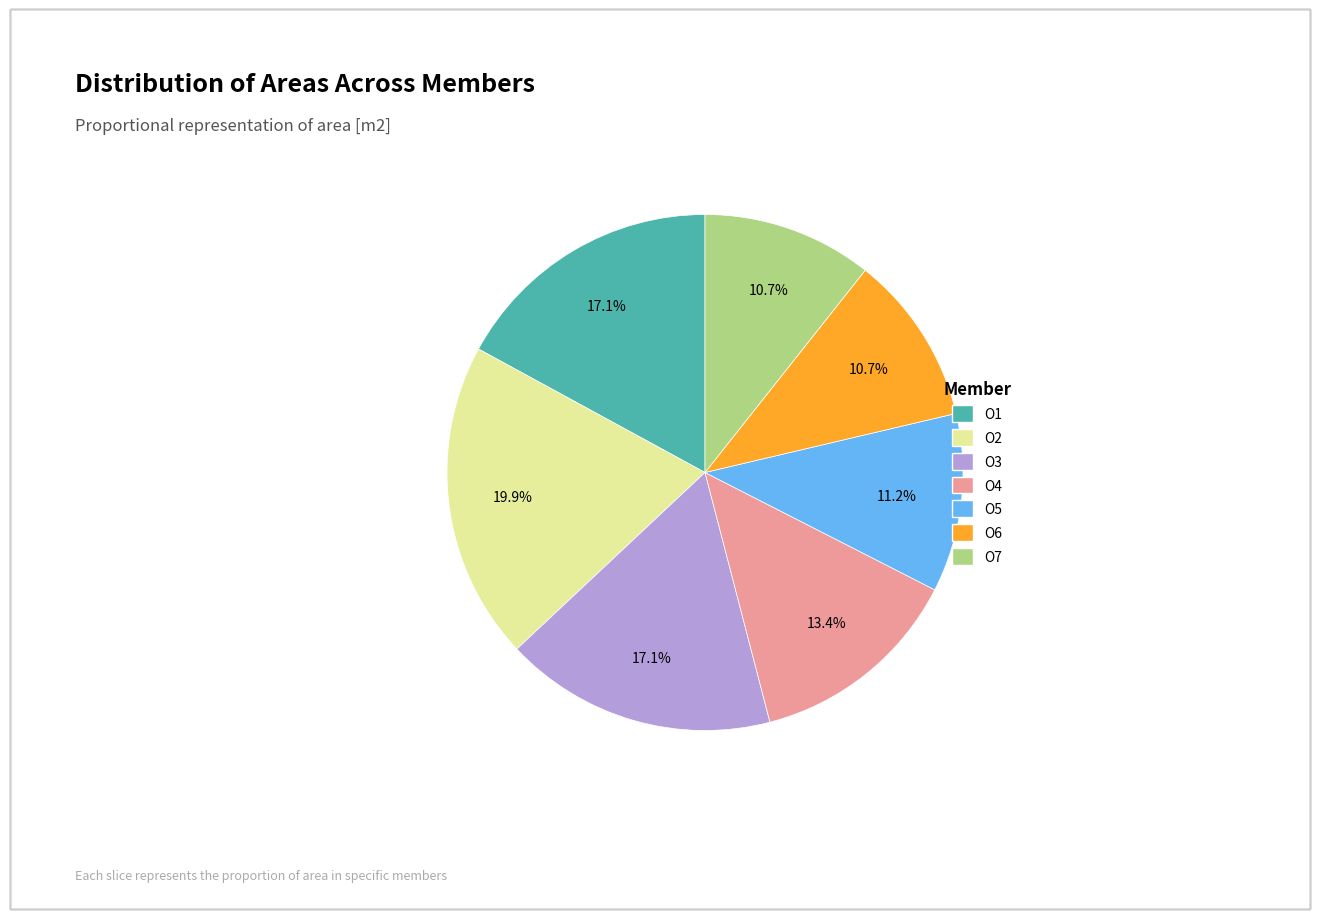

Which category has the biggest portion of the pie?

O2